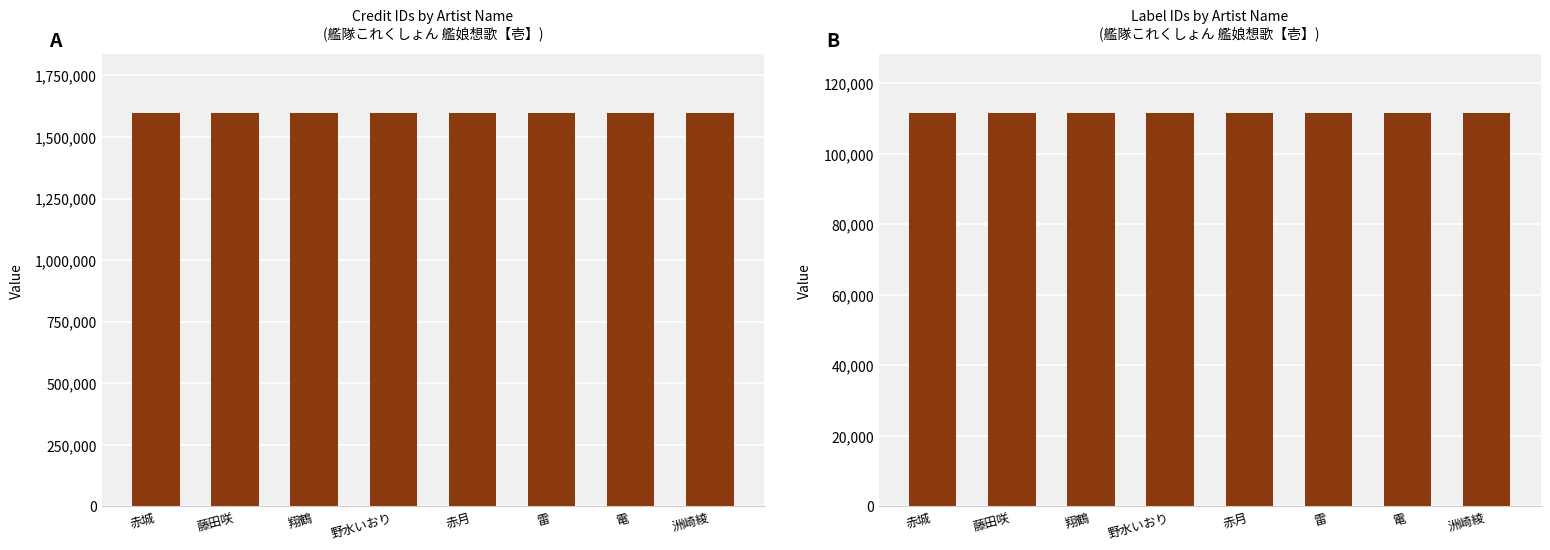

At which category does the chart reach its minimum across all series?

赤城